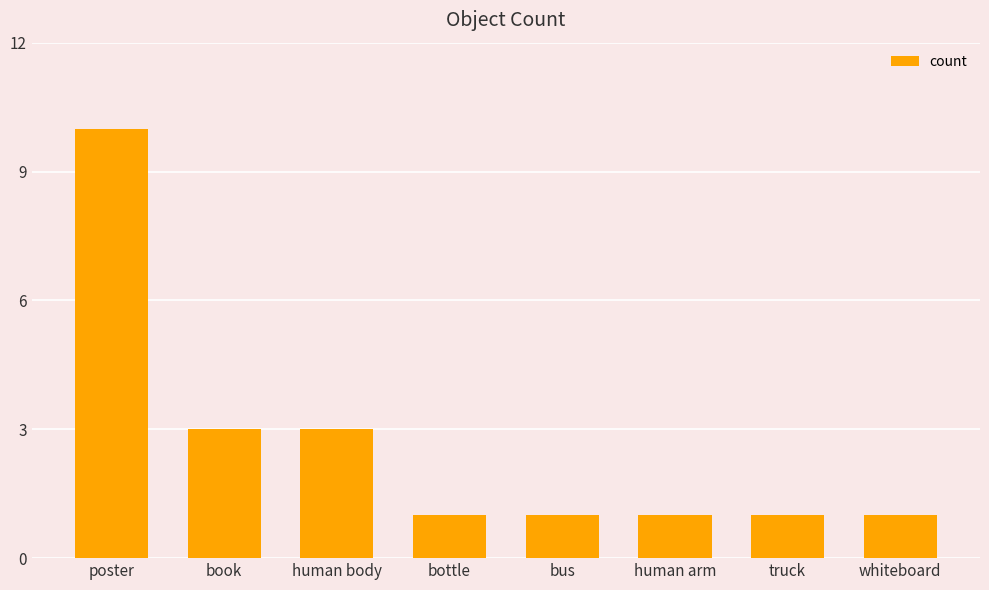

Is it true that the value at bus is 0?

False